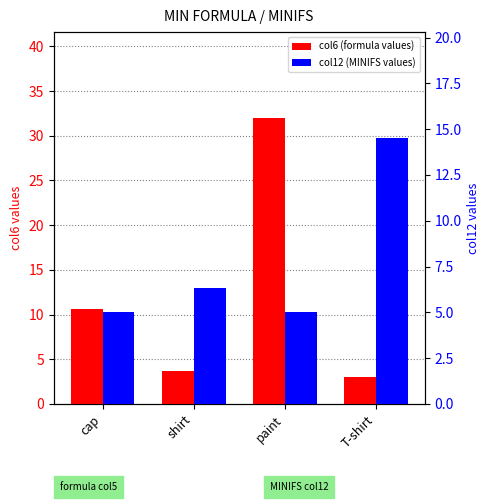

List the labels in order of col6 (formula values) value, smallest first.

T-shirt, shirt, cap, paint